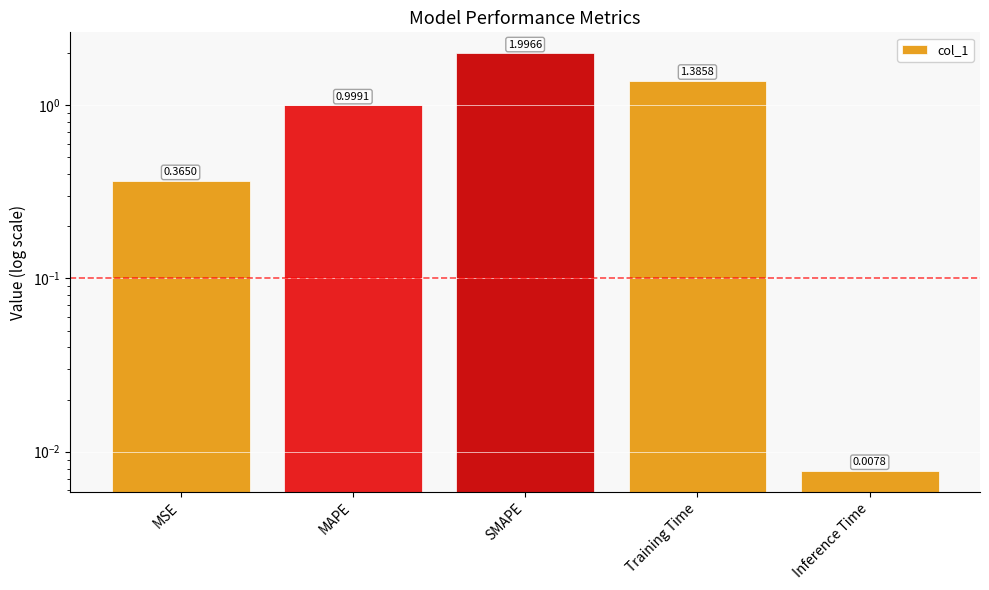

Is it true that the value at Training Time is 0.7?

False